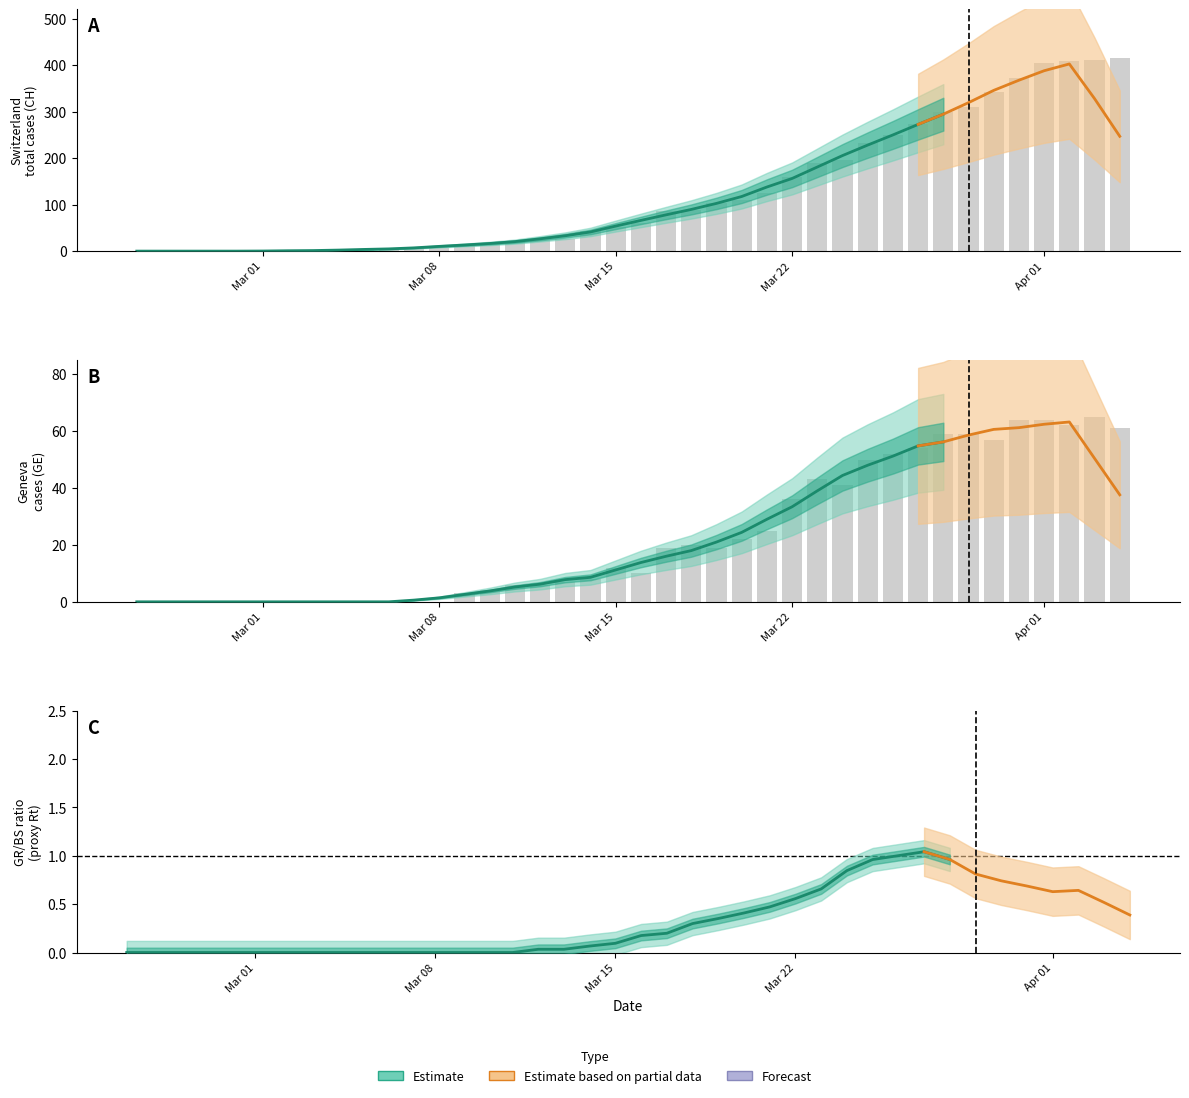

What is the difference between the maximum and minimum values in the GE series?

65